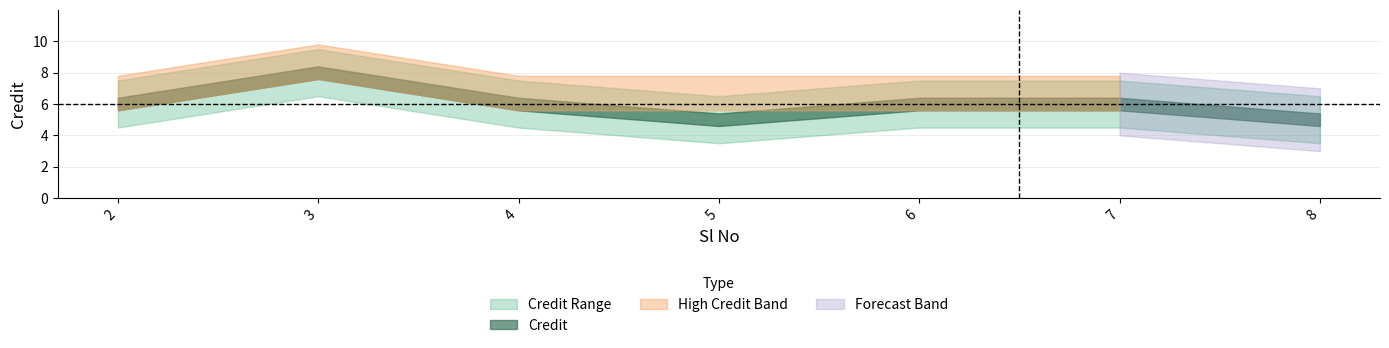

List the labels in order of value, smallest first.

5, 8, 2, 4, 6, 7, 3